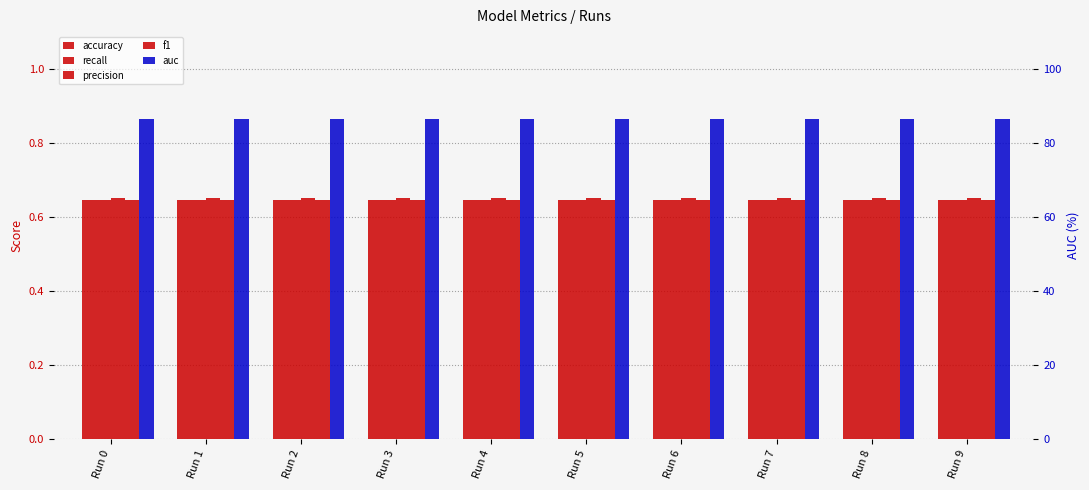

Count the number of categories in the chart.

10